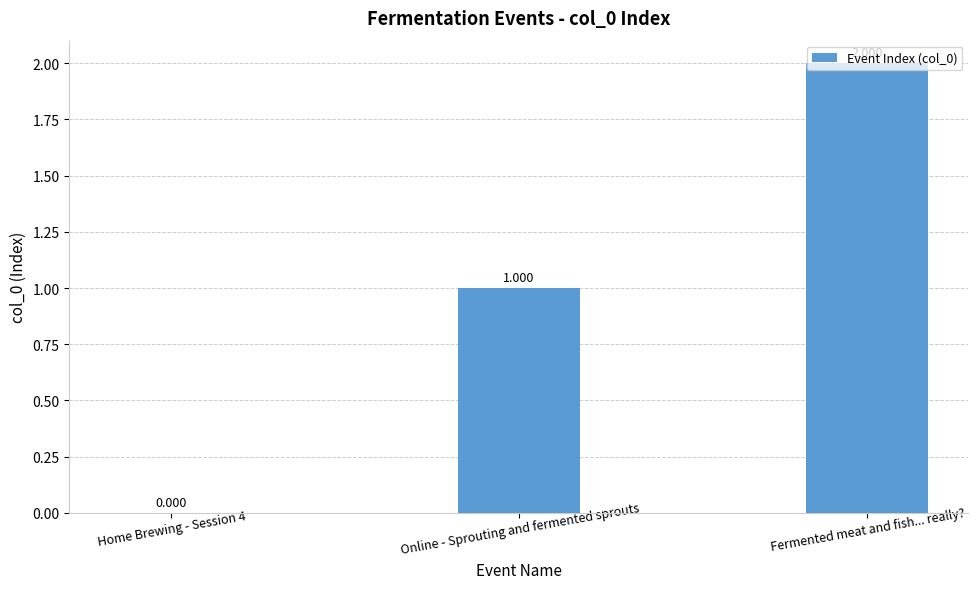

Reading right to left, list all the values displayed in this chart.

2	1	0